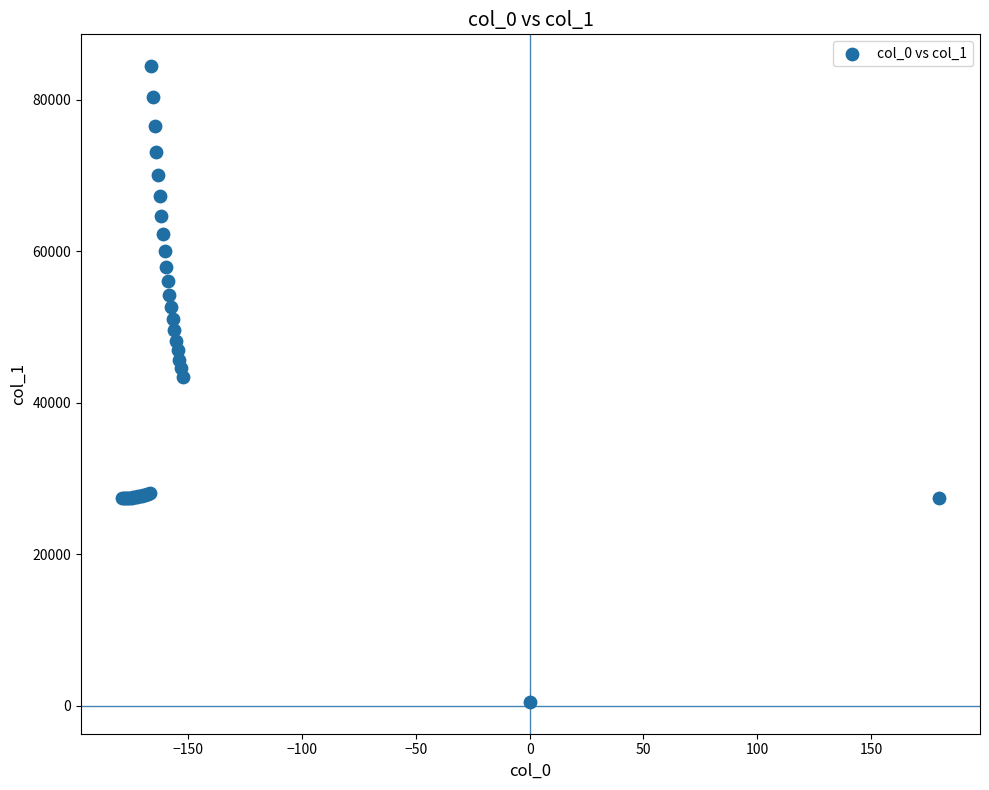

What Y value in the scatter plot is closest to 42458?

43446.9